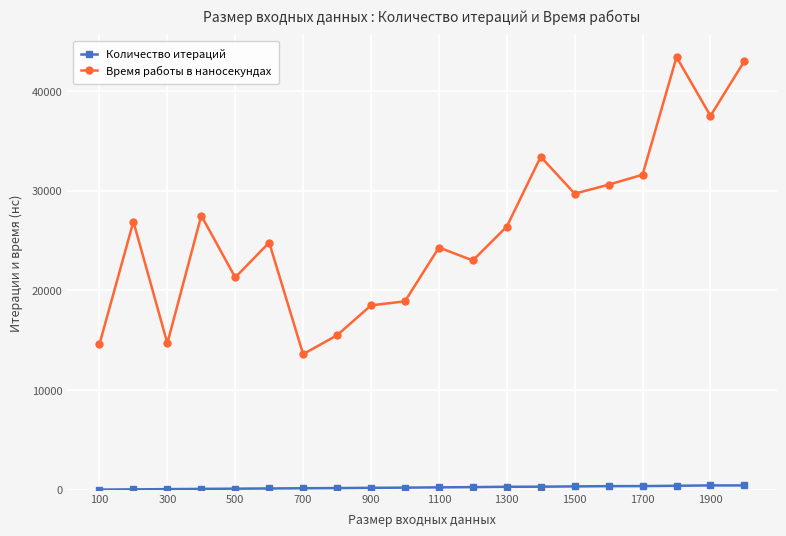

True or false: Время работы в наносекундах has more than 1 interior local peaks.

True